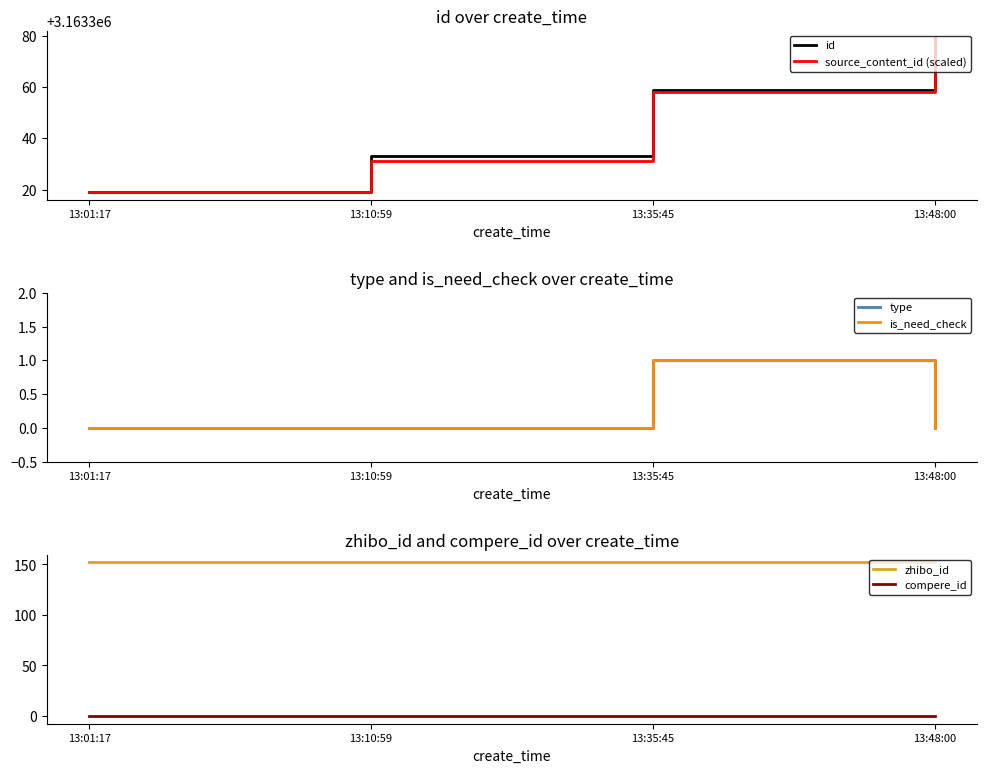

Reading left to right, list all the values displayed in this chart.

id: 13:01:17=3163319.0	13:10:59=3163333.0	13:35:45=3163359.0	13:48:00=3163379.0
source_content_id (scaled): 13:01:17=3163319.0	13:10:59=3163331.0	13:35:45=3163358.0	13:48:00=3163379.0
type: 13:01:17=0.0	13:10:59=0.0	13:35:45=1.0	13:48:00=0.0
is_need_check: 13:01:17=0.0	13:10:59=0.0	13:35:45=1.0	13:48:00=0.0
zhibo_id: 13:01:17=152.0	13:10:59=152.0	13:35:45=152.0	13:48:00=152.0
compere_id: 13:01:17=0.0	13:10:59=0.0	13:35:45=0.0	13:48:00=0.0